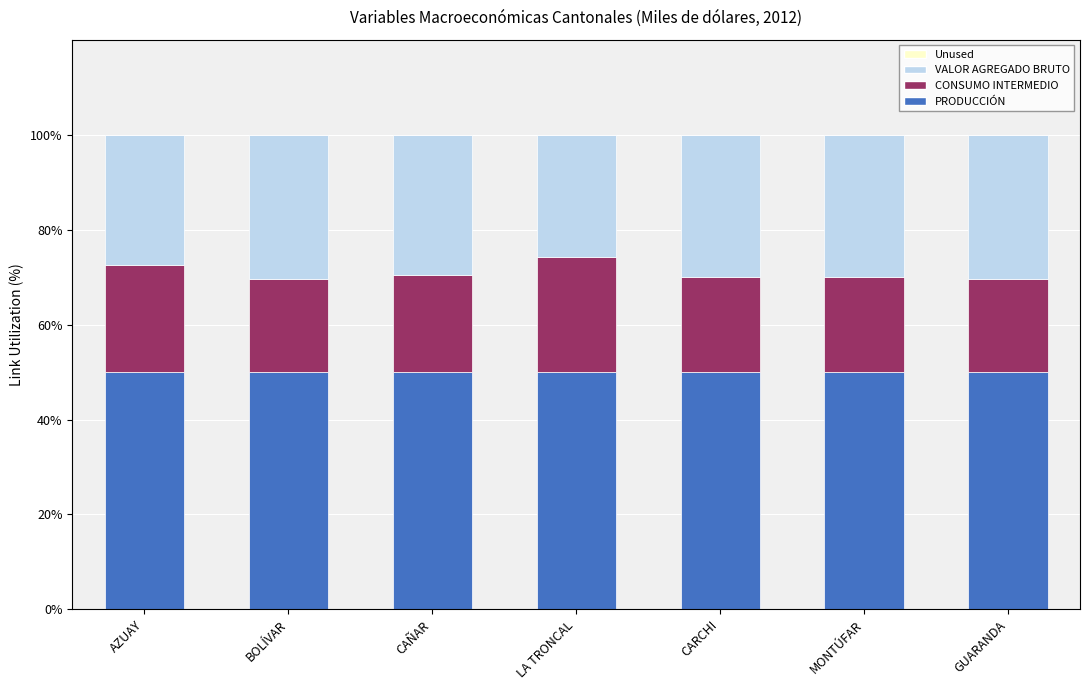

What is the maximum value for PRODUCCIÓN?

50.0